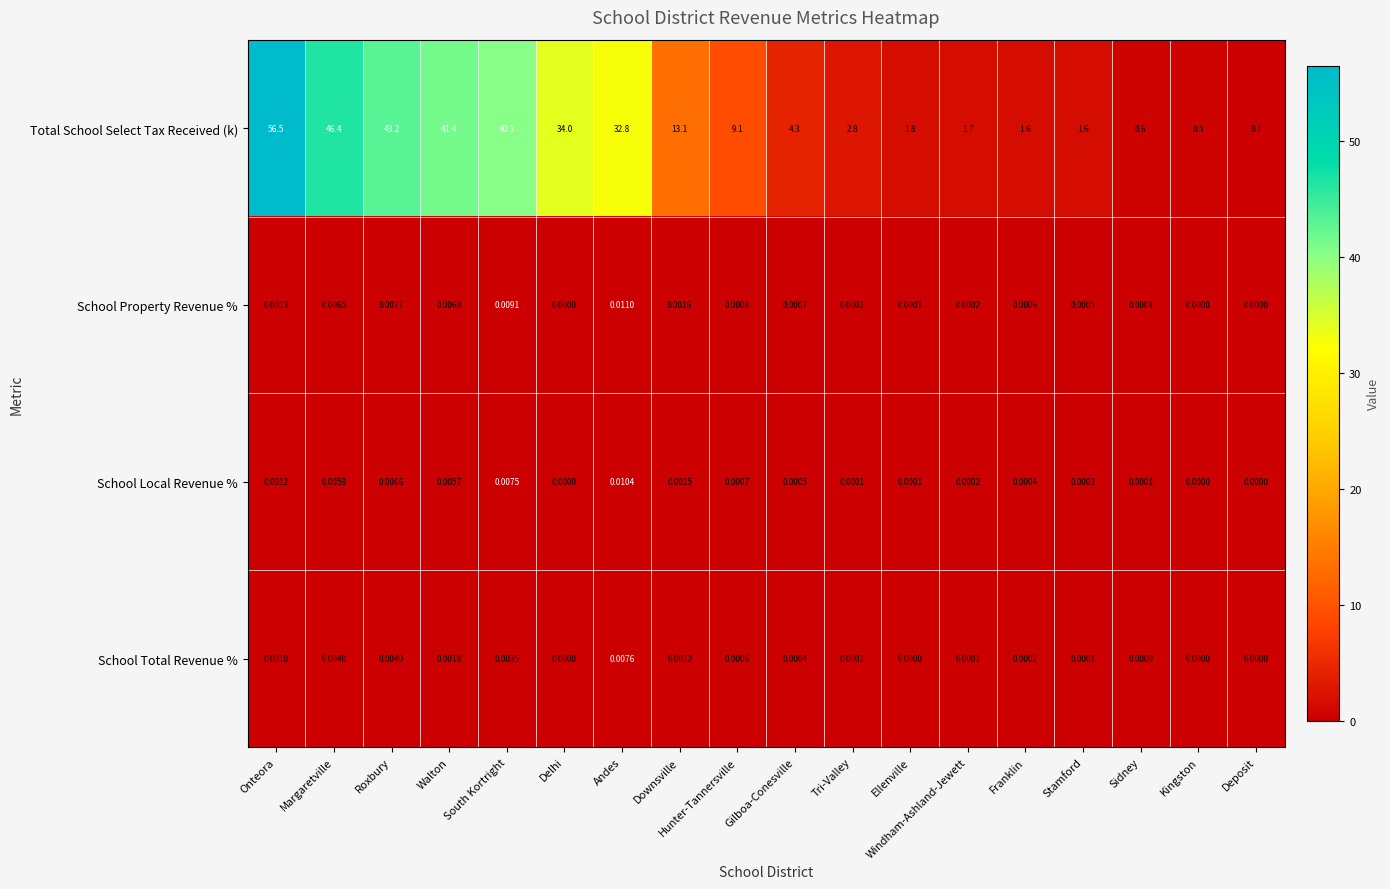

Between Roxbury and Hunter-Tannersville, which series saw the biggest shift?

Total School Select Tax Received (k)